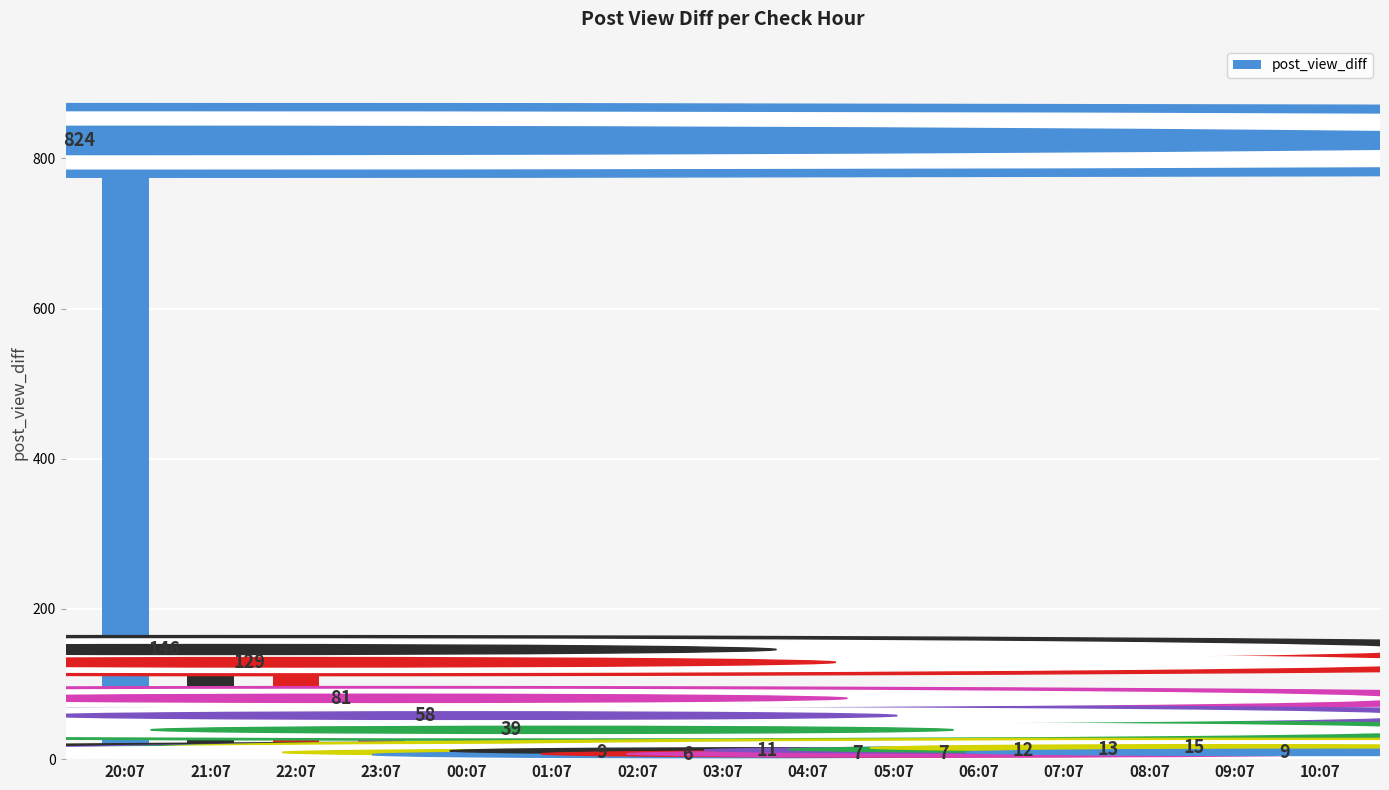

Reading right to left, what are all the values shown in this chart?

9	15	13	12	7	7	11	6	9	39	58	81	129	146	824